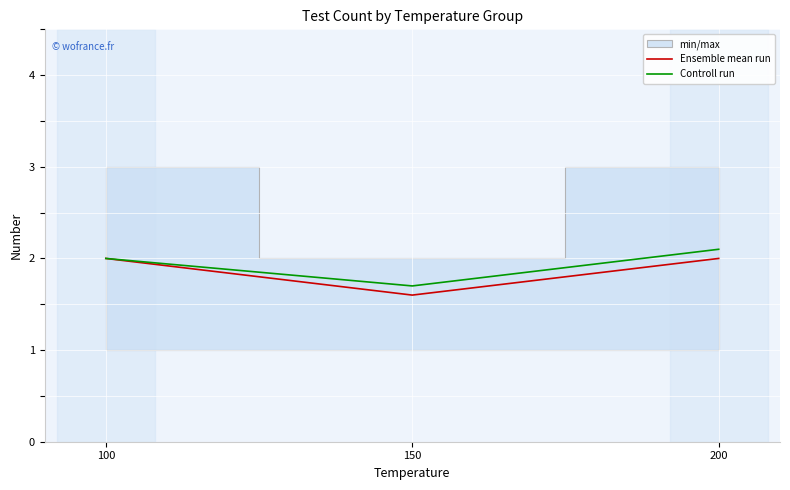

Is the value of Ensemble mean run at 150 greater than the value of Controll run at 200?

No